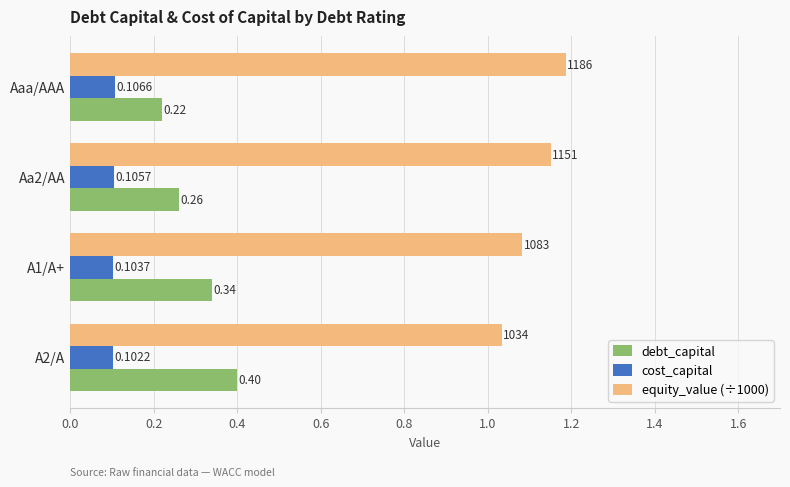

Which series has the largest total across all categories?

equity_value (÷1000)